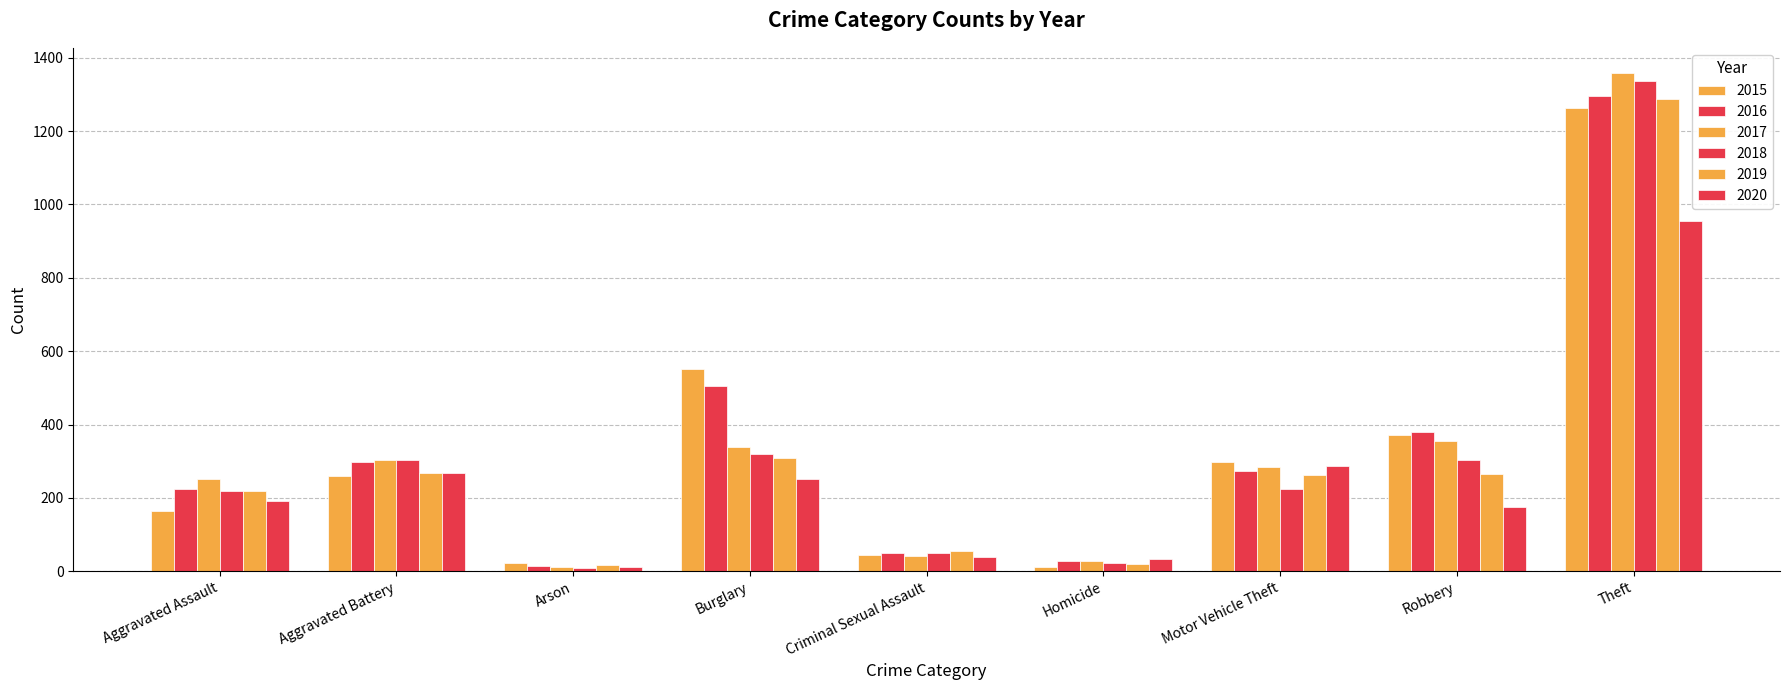

How many groups of bars are there?

9